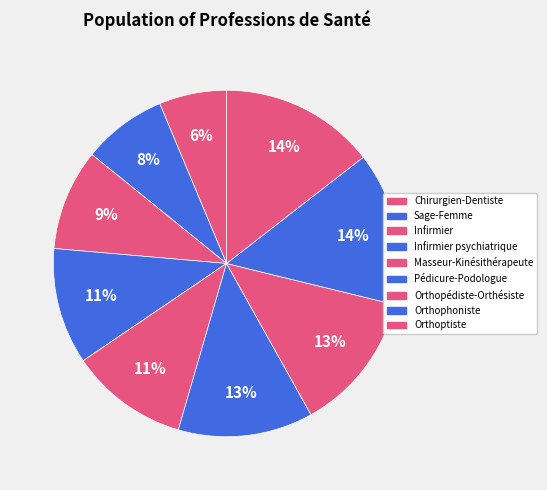

What is the ratio of the value at Orthopédiste-Orthésiste to the value at Orthophoniste?

0.9